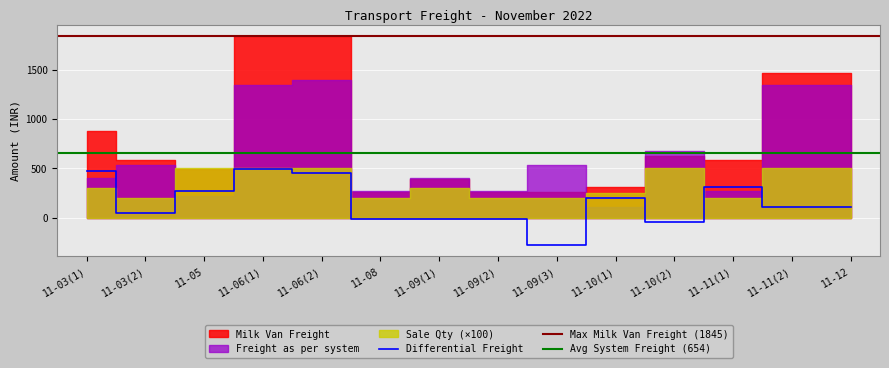

Rank the series by their maximum value, from highest to lowest.

Milk Van Freight, Freight as per system, Differential Freight, Sale Qty